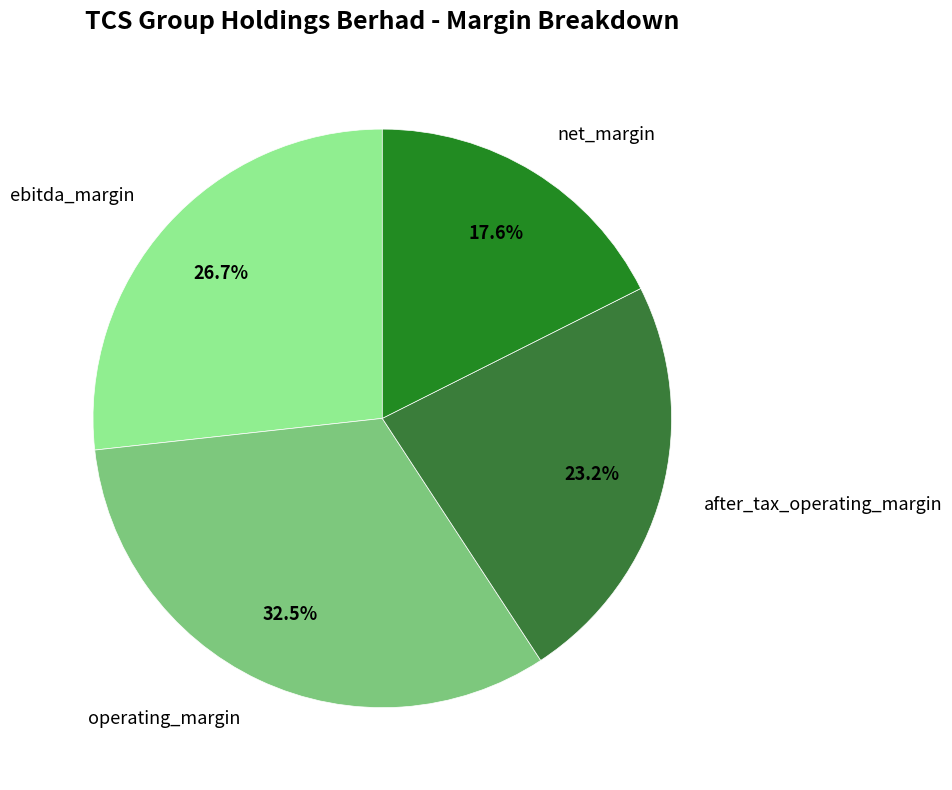

Does net_margin represent more than half of the total?

No